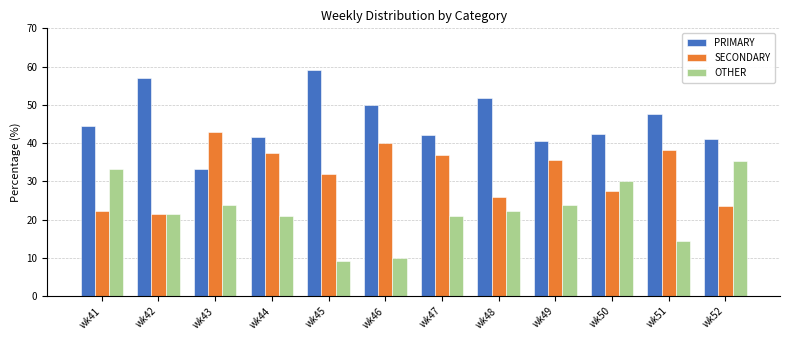

What is the minimum value for PRIMARY?

33.3